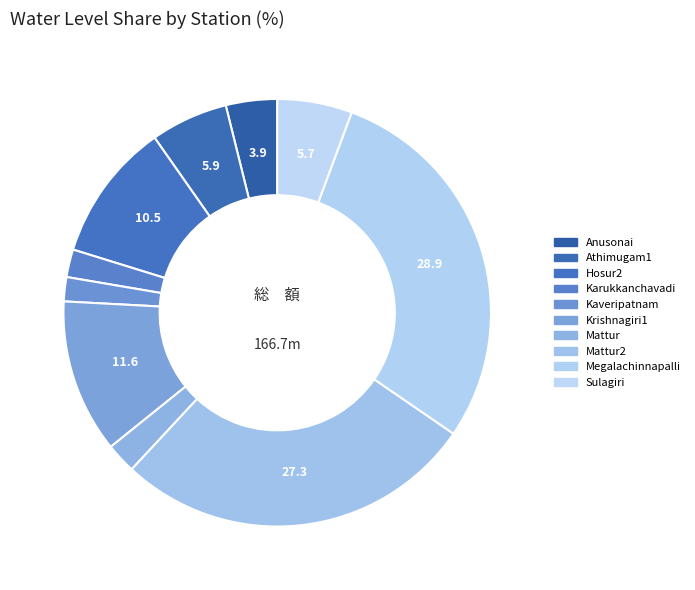

To the nearest percent, what is the average slice percentage?

10%